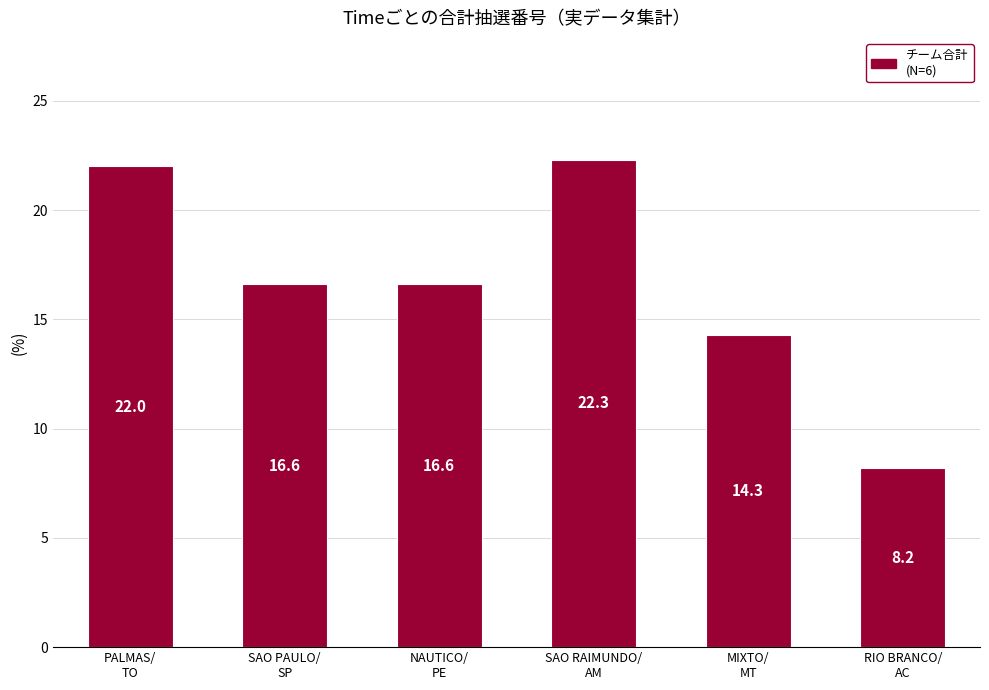

How many data points are above 16?

4